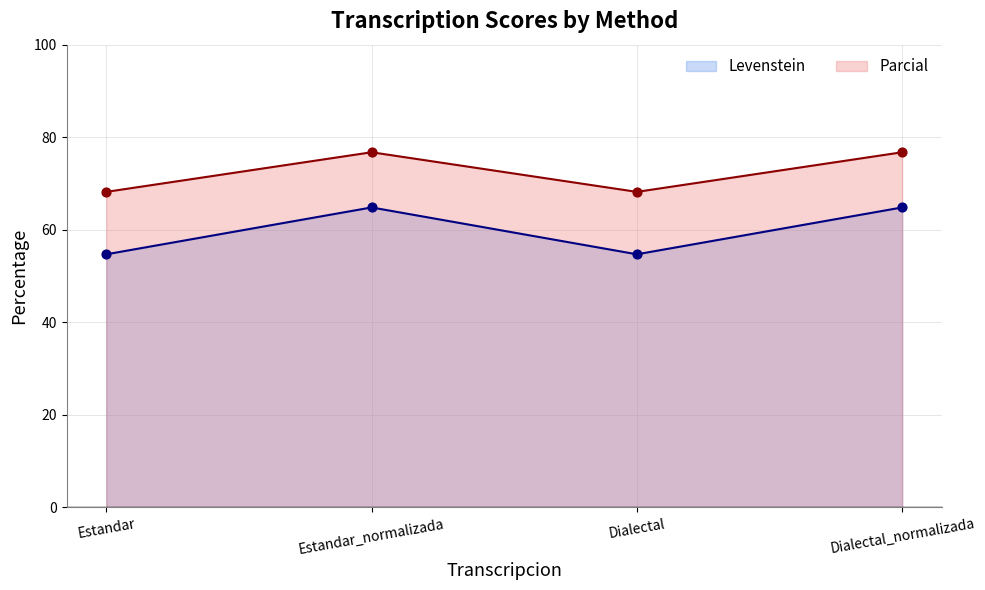

Which series has the largest total across all categories?

Parcial